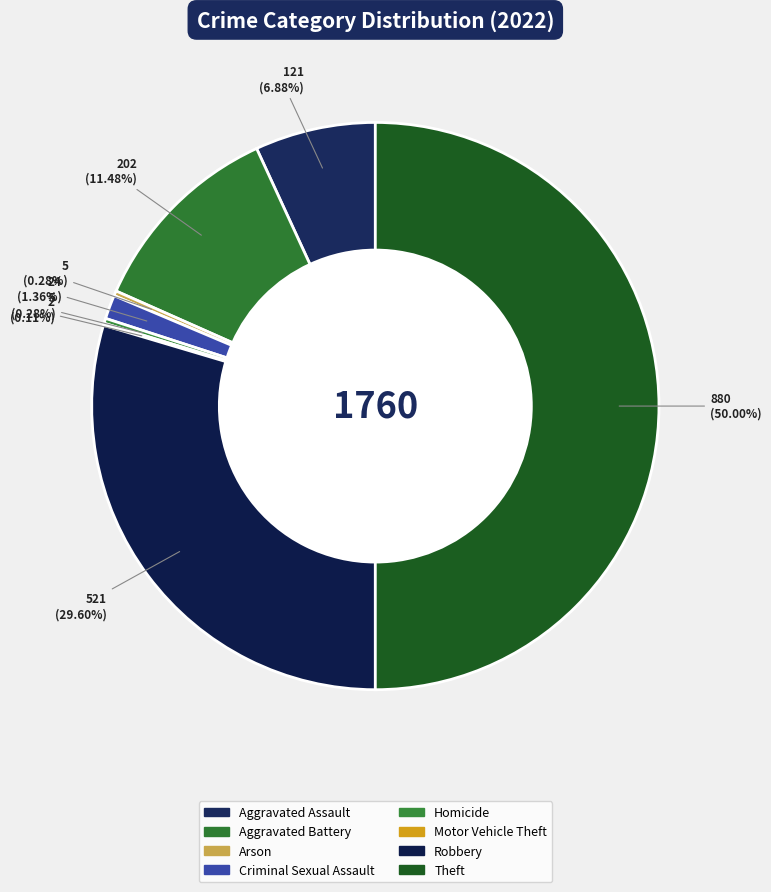

To the nearest percent, what percentage of the pie is Theft?

50%